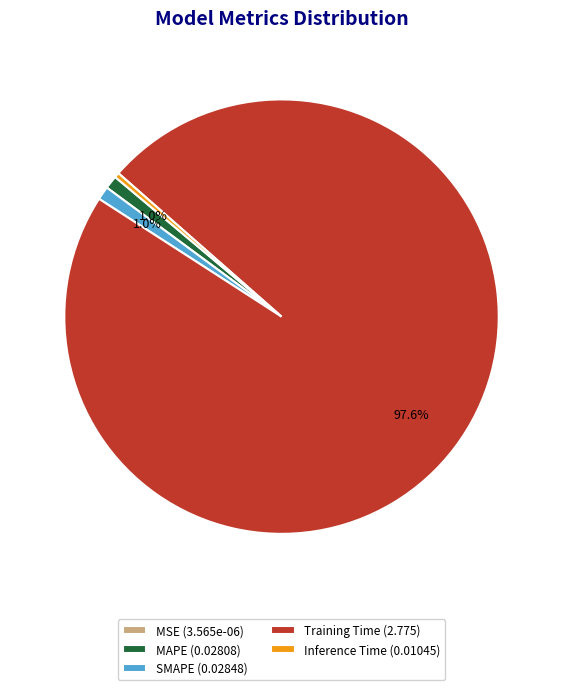

To the nearest percent, what portion does SMAPE represent?

1%